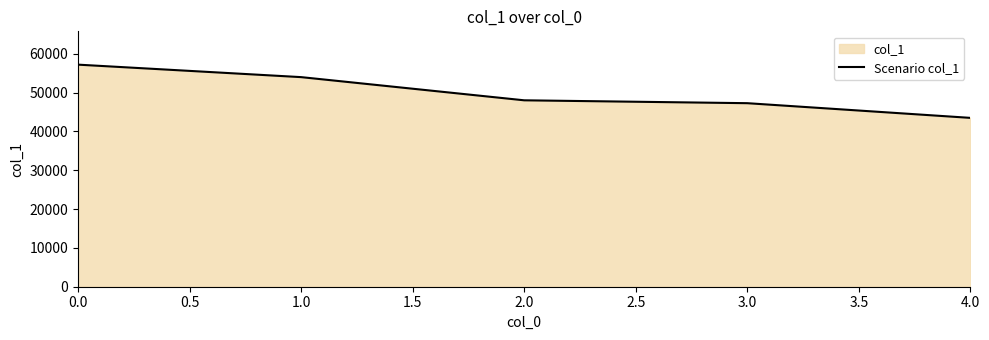

What is the value of the 2nd point from the left?

53983